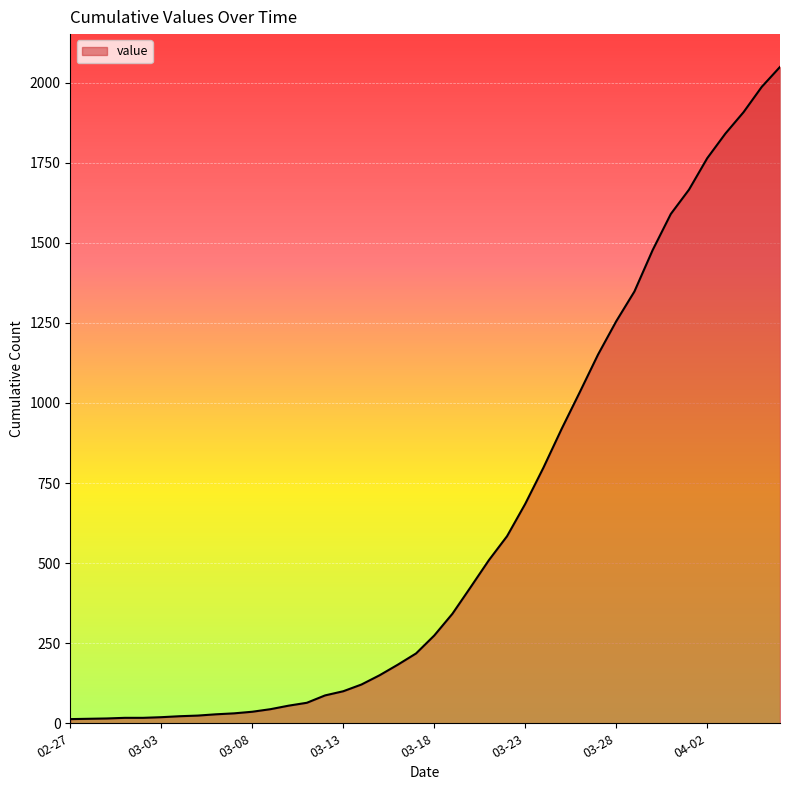

What is the difference between the maximum and minimum values?

2036